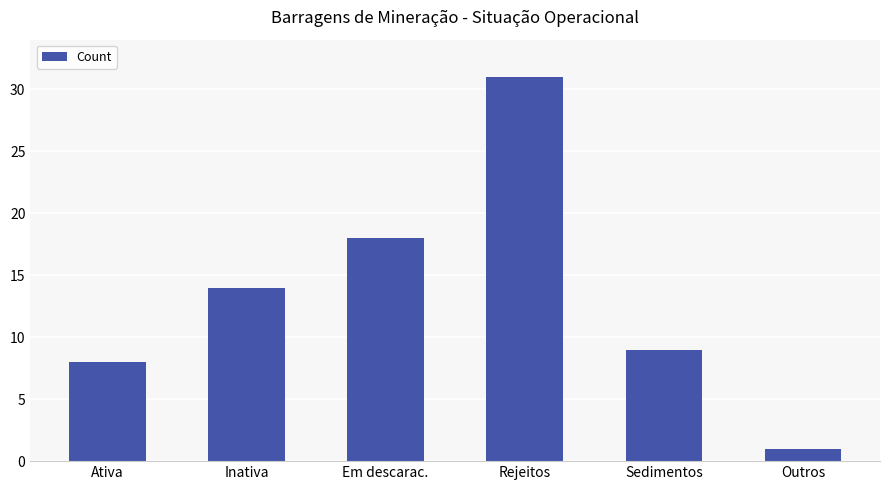

What is the sum of the values at Ativa and Outros?

9